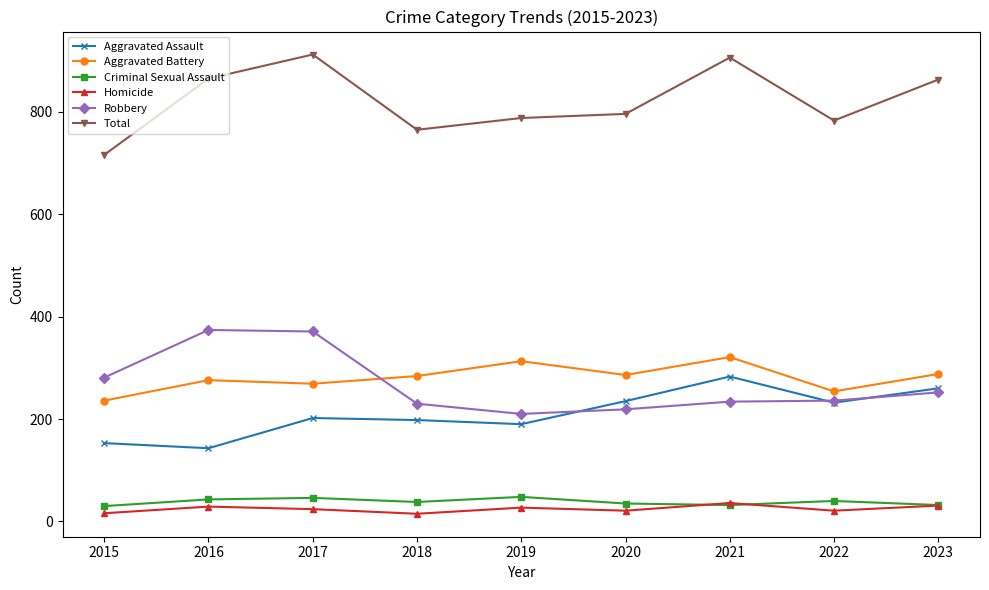

What is the highest value of the Homicide series?

36